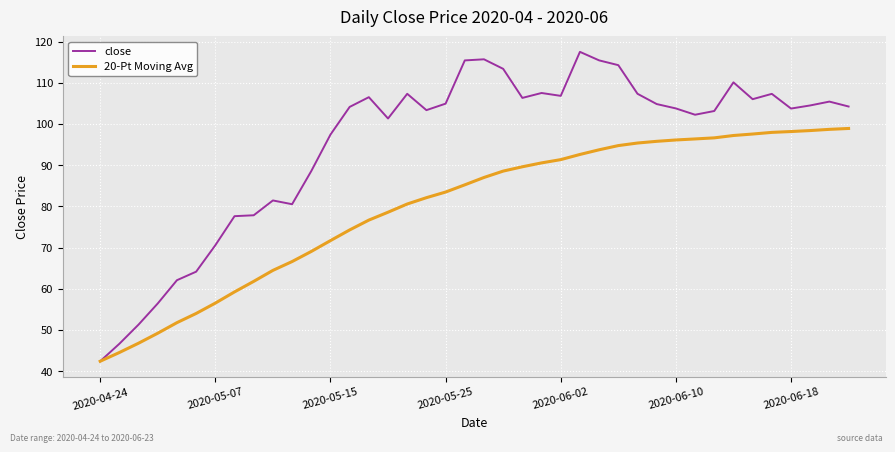

Which series has the widest spread of values?

close